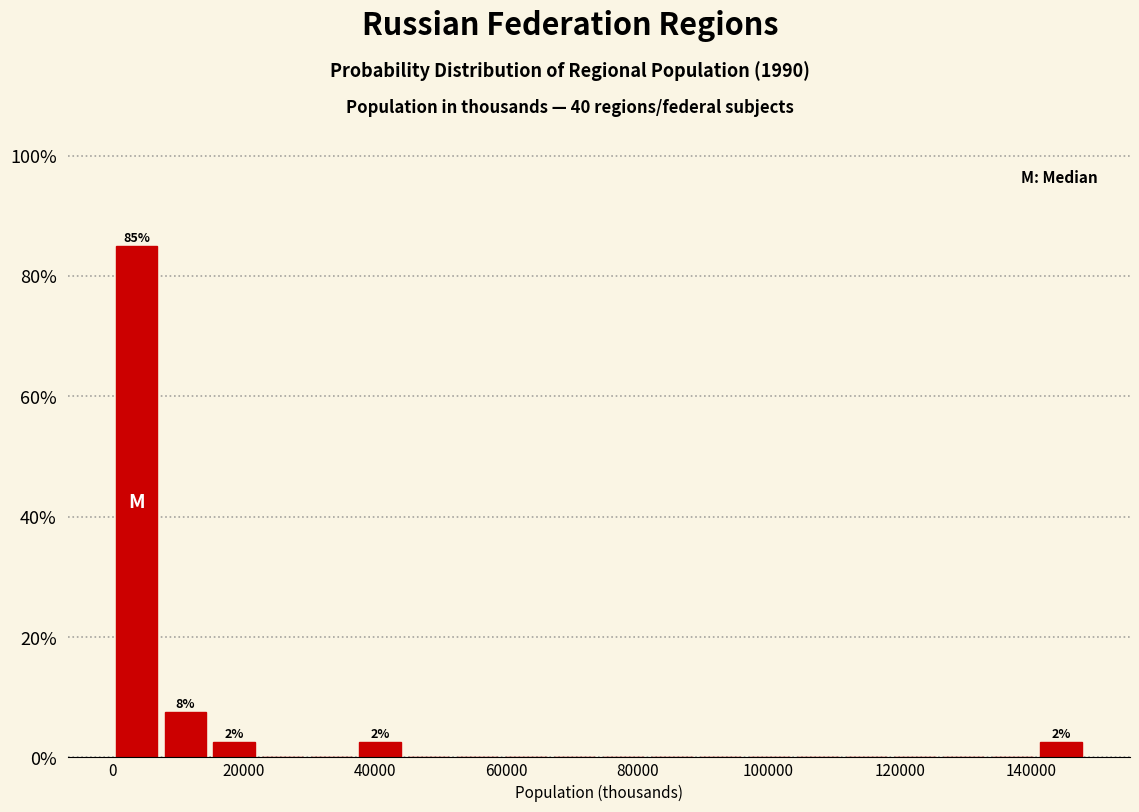

Read against the x-axis, roughly where is the centre of the tallest bar?

4000